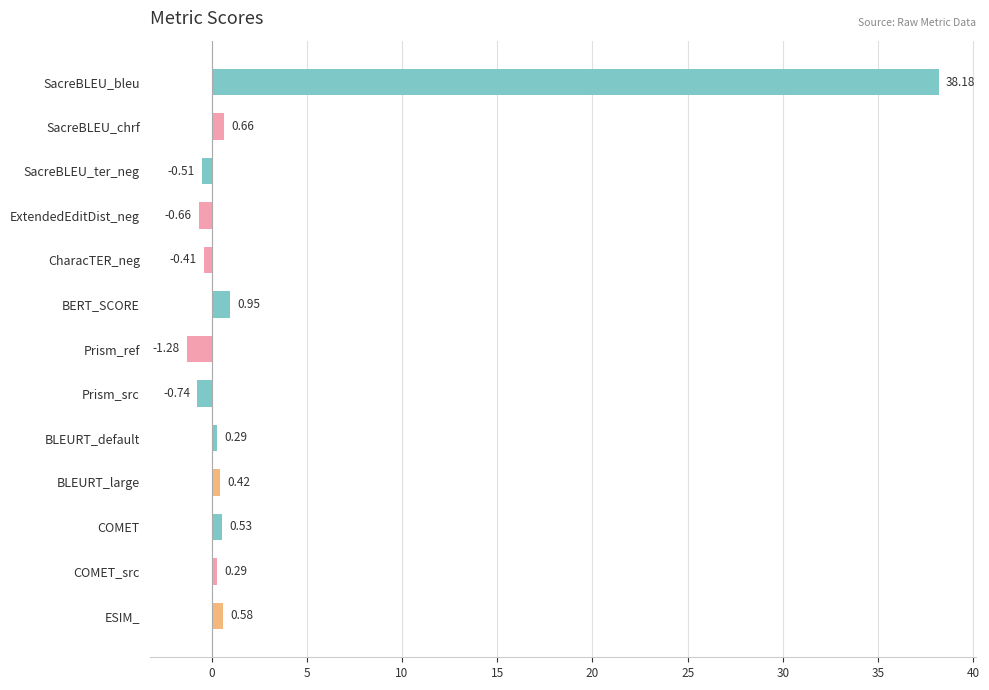

What is the label of the 7th bar from the top?

Prism_ref